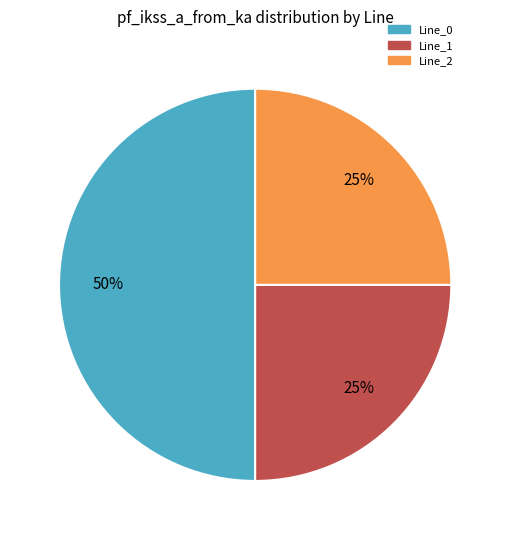

Combined, do Line_0 and Line_1 account for over 50%?

Yes